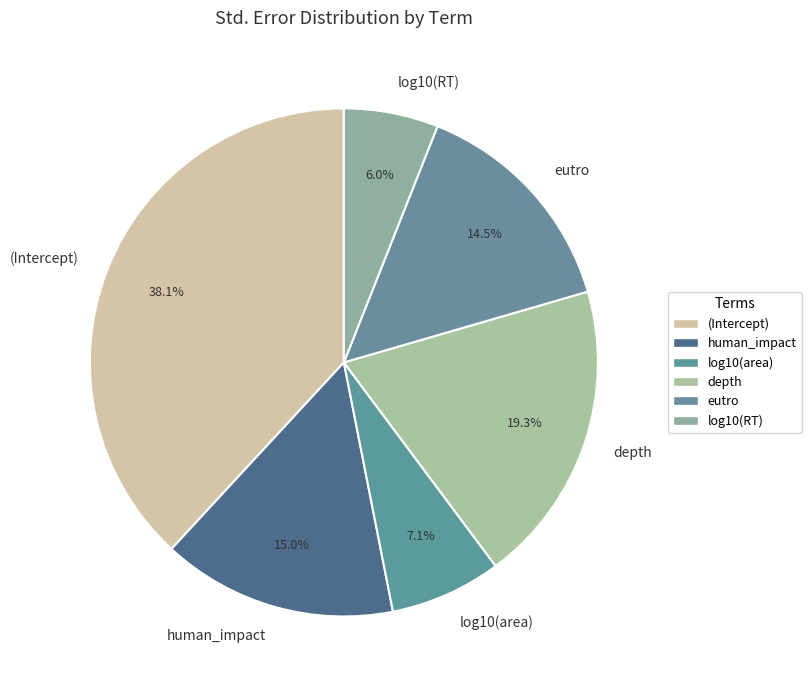

True or false: log10(RT) accounts for 6% of the total.

True